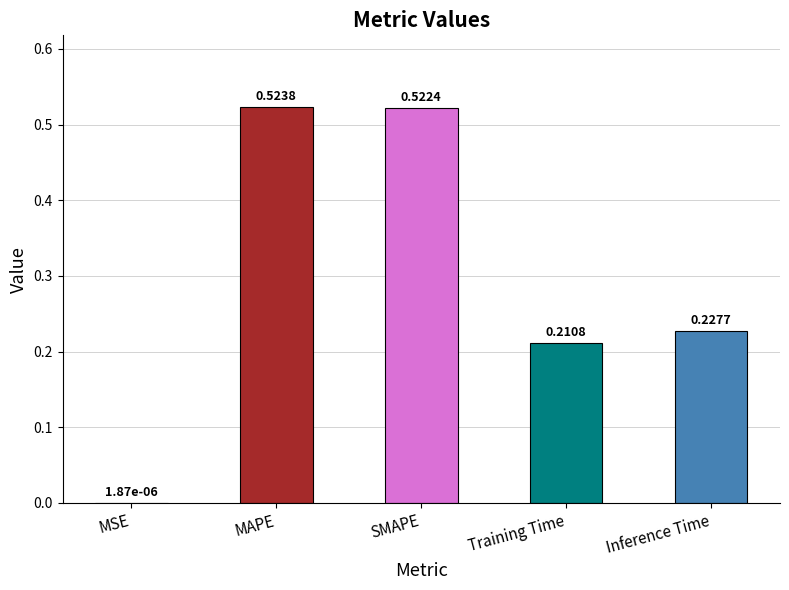

What is the sum of all values?

1.5